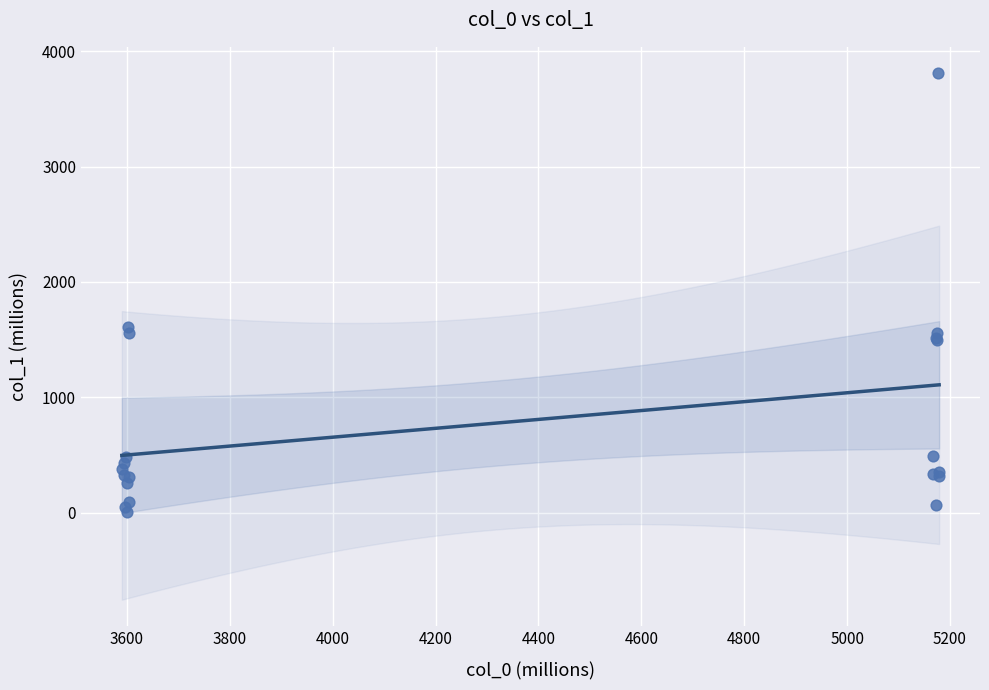

What Y value in the scatter plot is closest to 1909?

1611.0